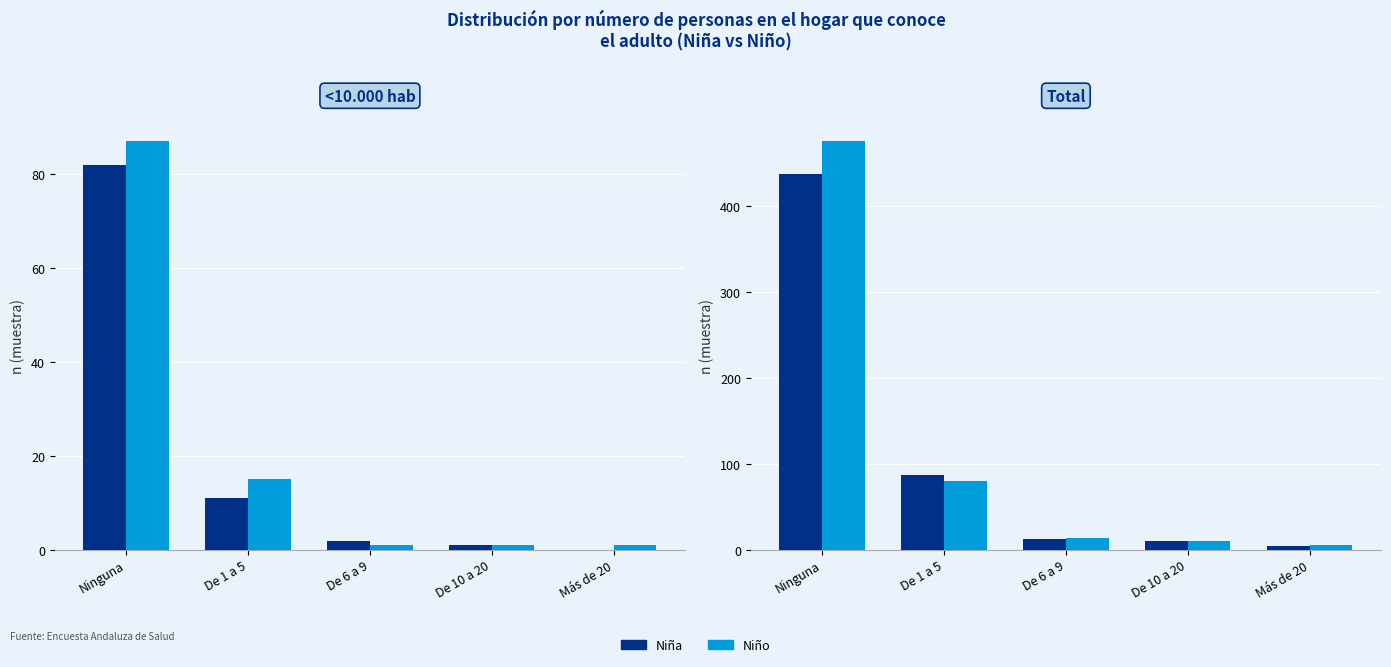

What is the minimum value for Niña (n muestra)?

4